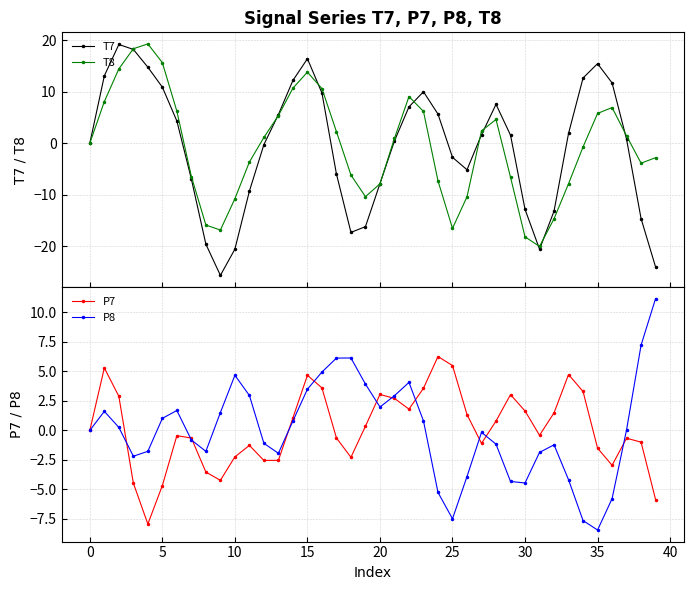

What is the minimum value for T8?

-20.0